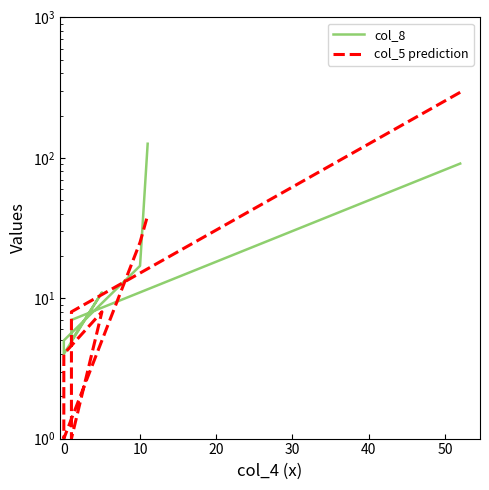

At how many categories does at least one series exceed 9?

4